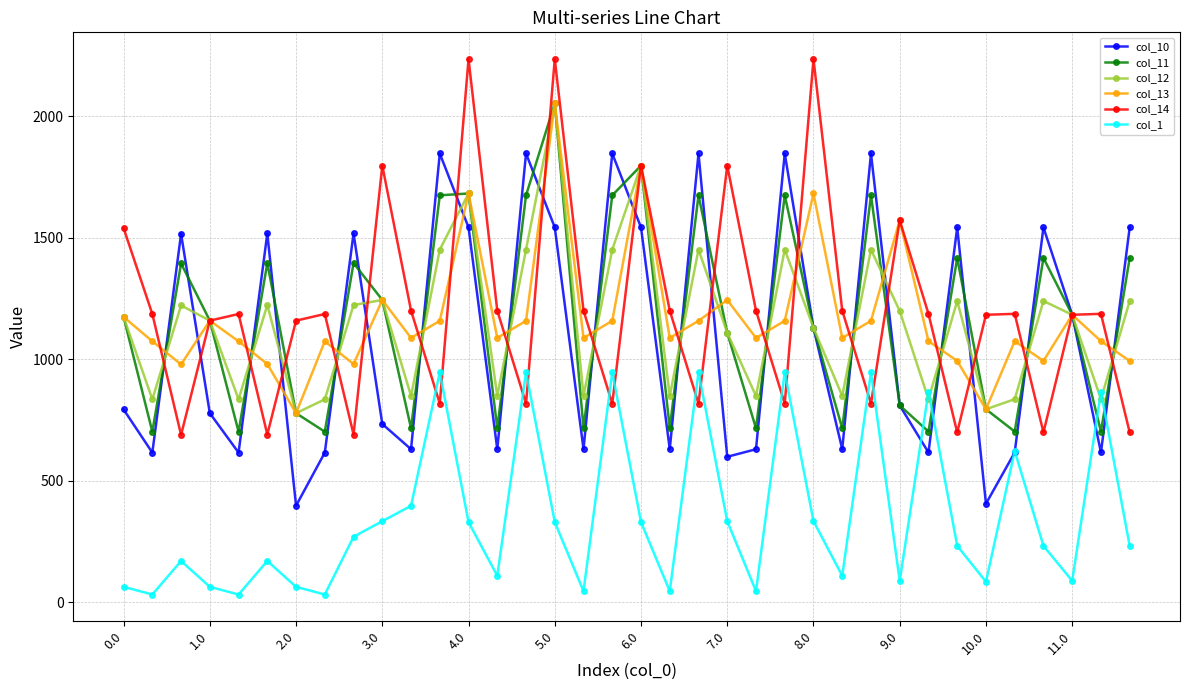

True or false: col_11 and col_1 intersect in this chart.

True